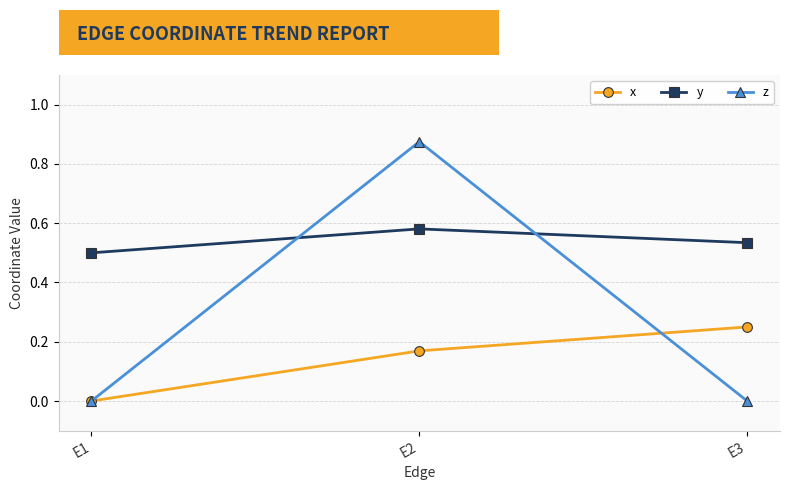

List the labels in order of y value, smallest first.

E1, E3, E2